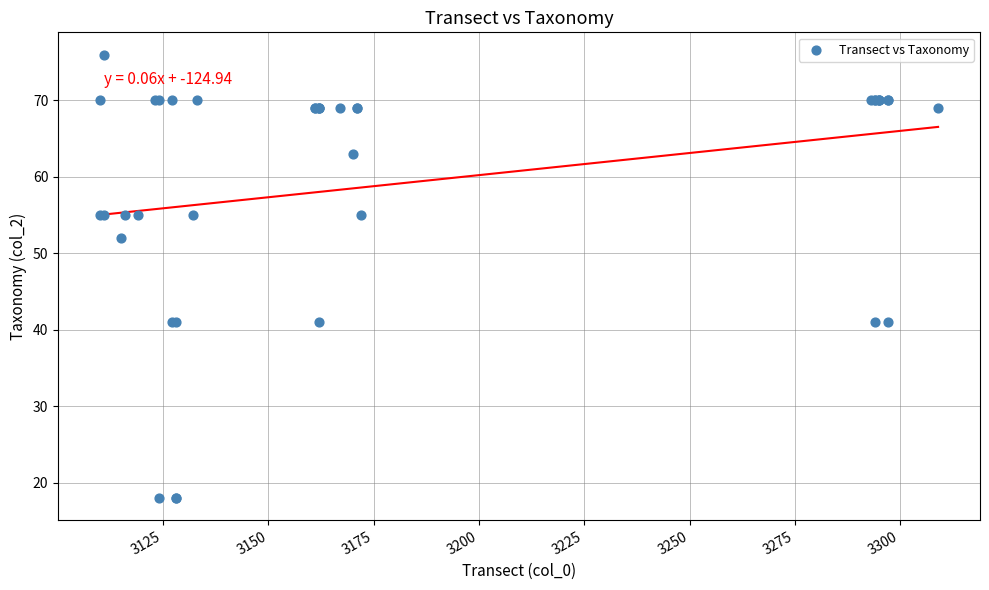

What Y value in the scatter plot is closest to 47?

52